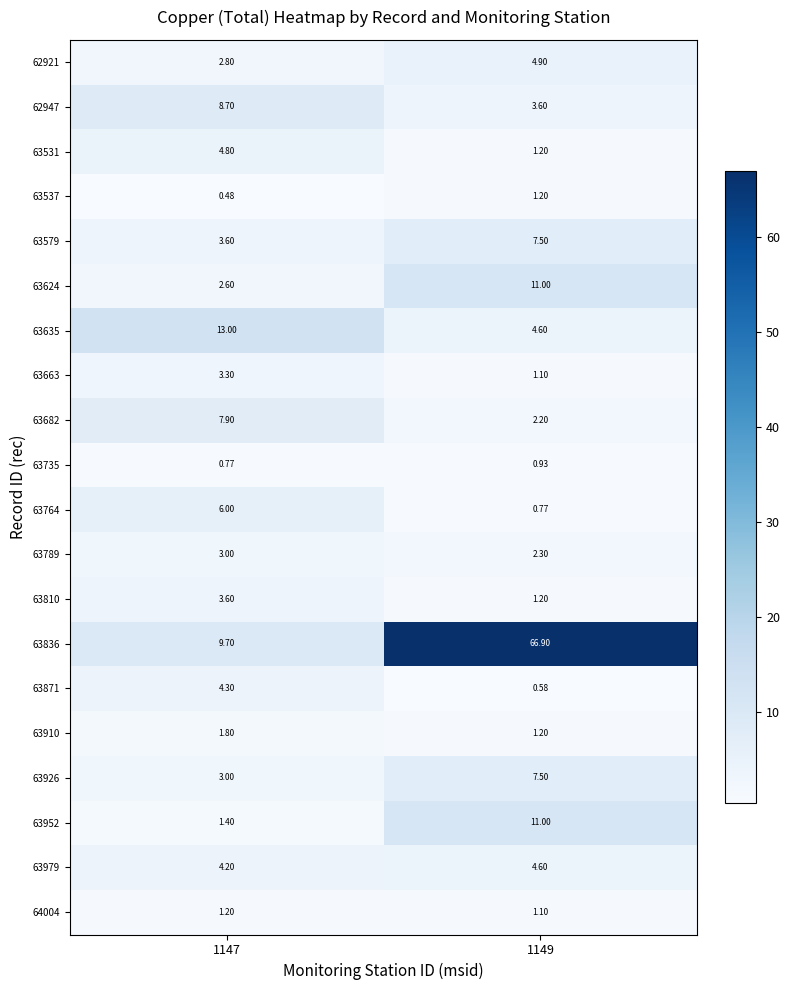

List the series in order of their peak value, highest first.

63836, 63635, 63624, 63952, 62947, 63682, 63579, 63926, 63764, 62921, 63531, 63979, 63871, 63810, 63663, 63789, 63910, 63537, 64004, 63735